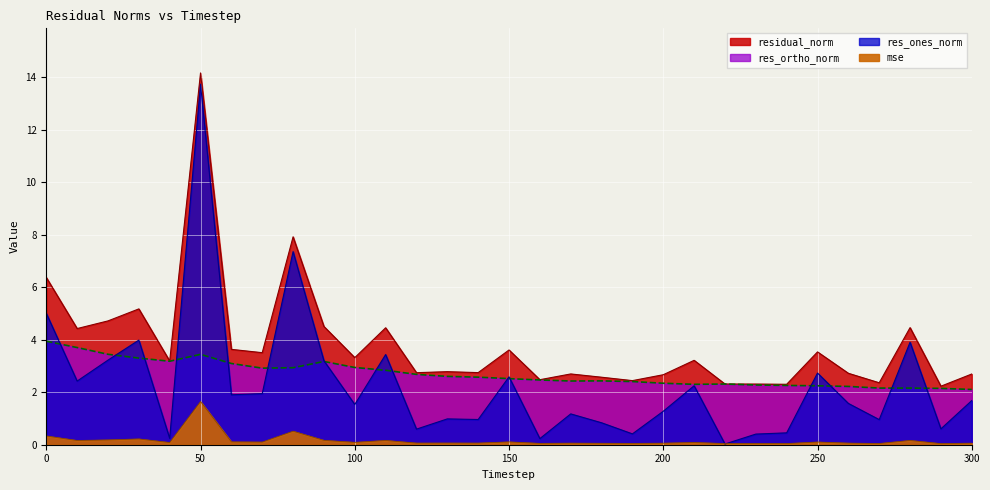

What is the value of the residual_norm point at the 30th from the left?

2.2